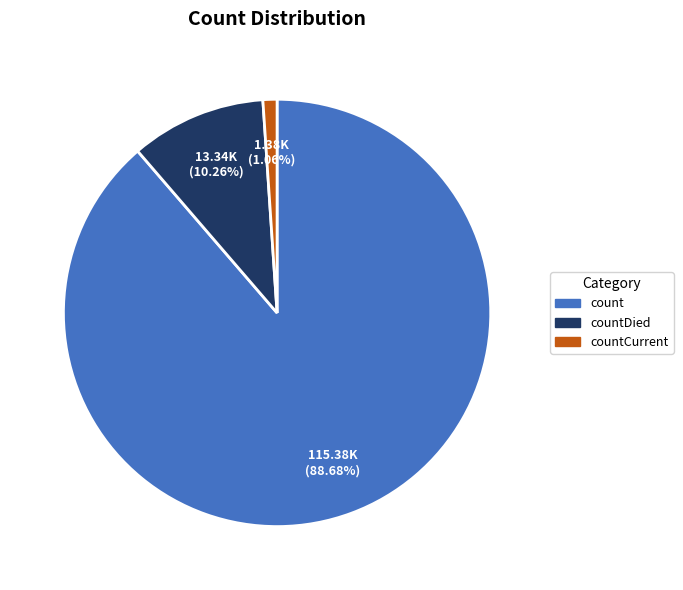

How many segments does this pie chart have?

3